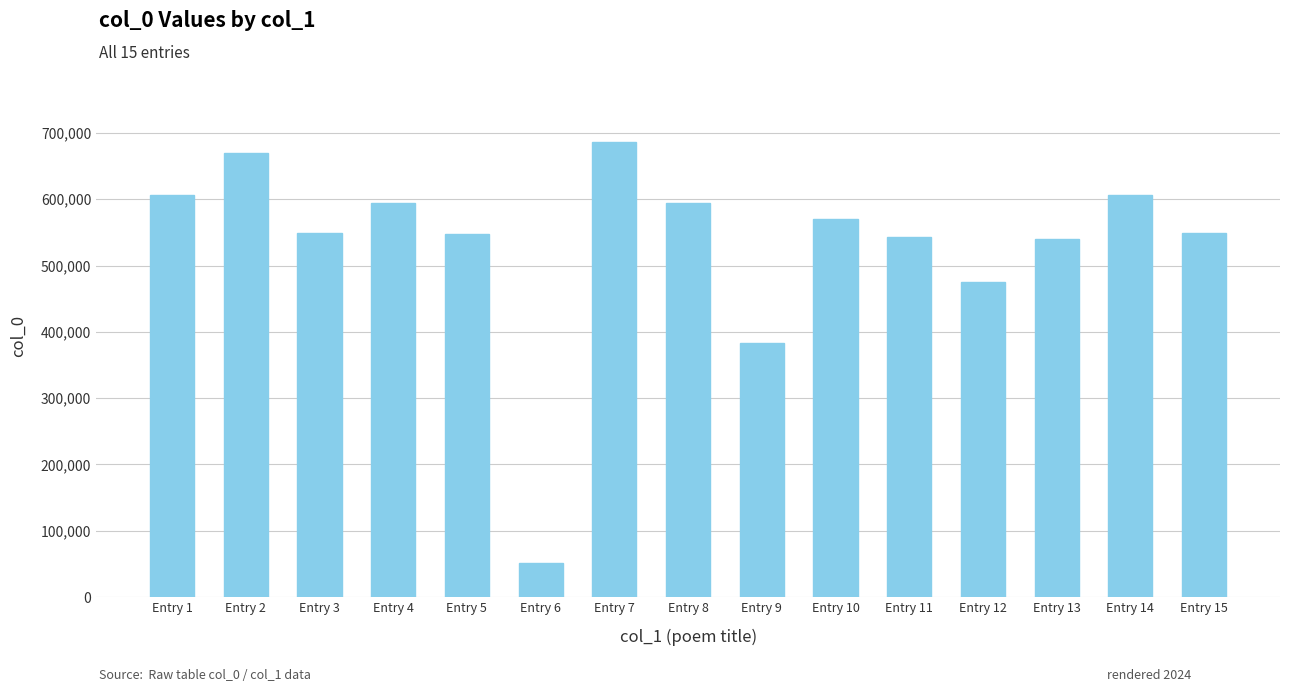

What is the average value?

530899